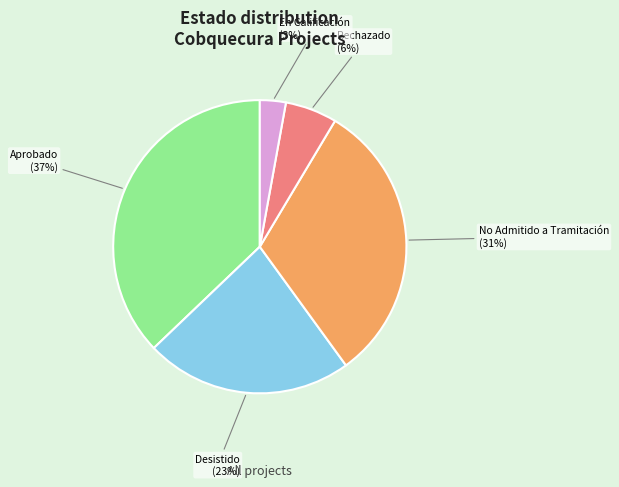

Does any single category account for the majority?

No